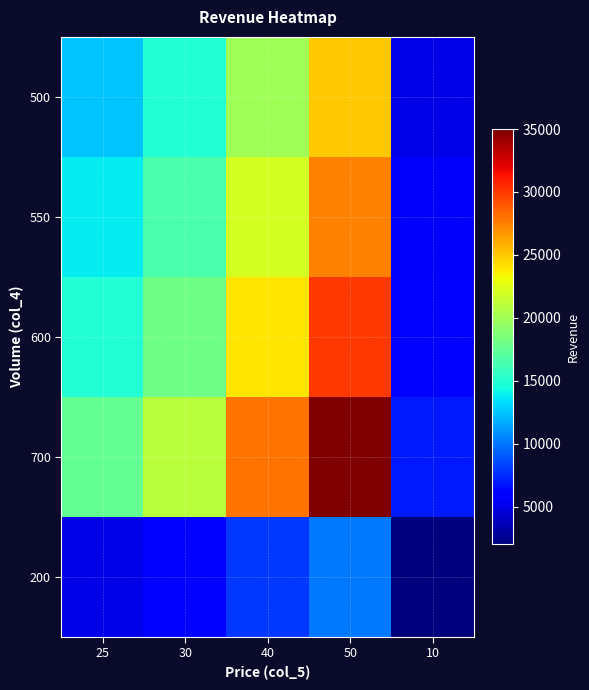

Which series changed the most between 25 and 50?

700